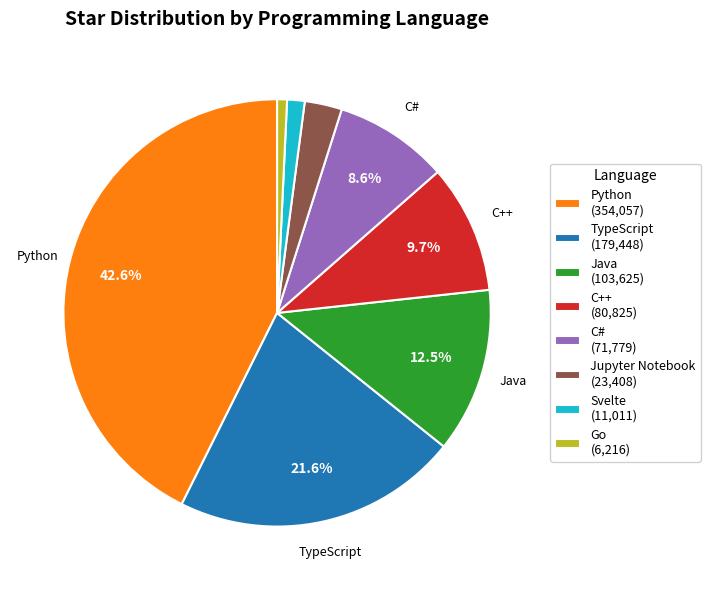

What is the largest slice in the pie chart?

Python (354,057)